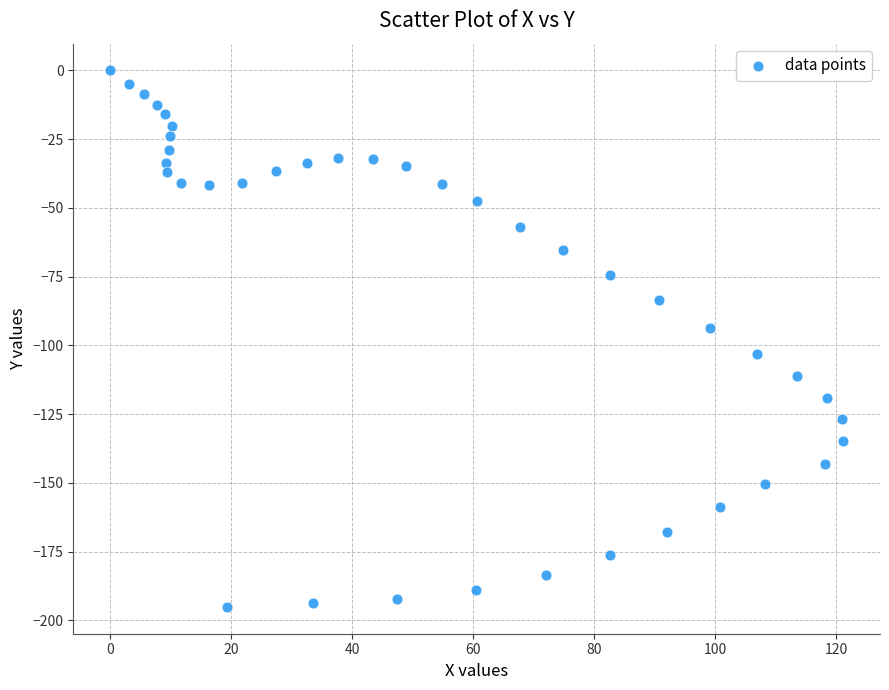

What is the range of X values (max minus min)?

121.2